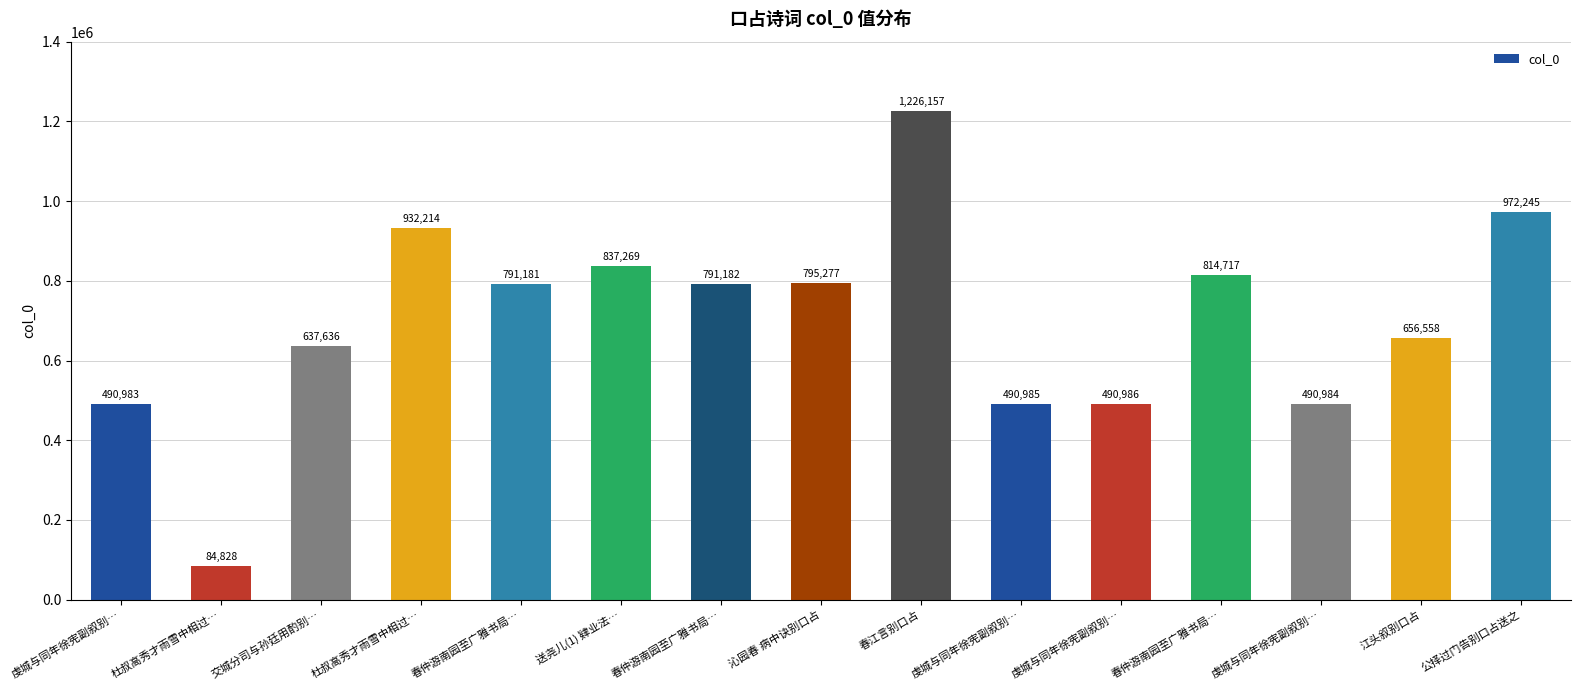

Count the number of data series in this chart.

1